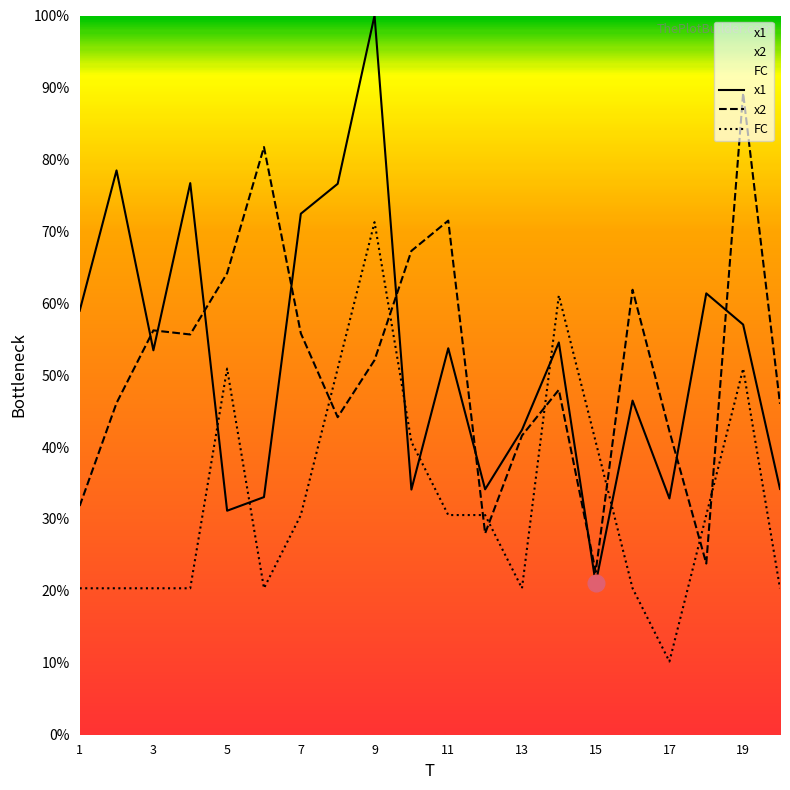

Does the chart have visible grid lines?

No